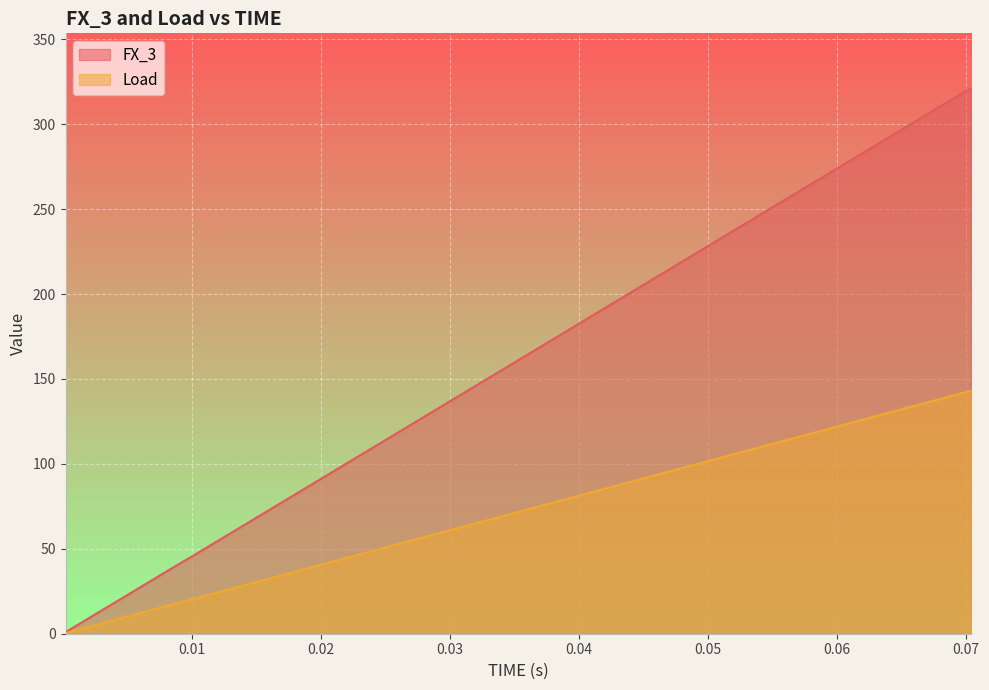

Which series has the largest total across all categories?

FX_3